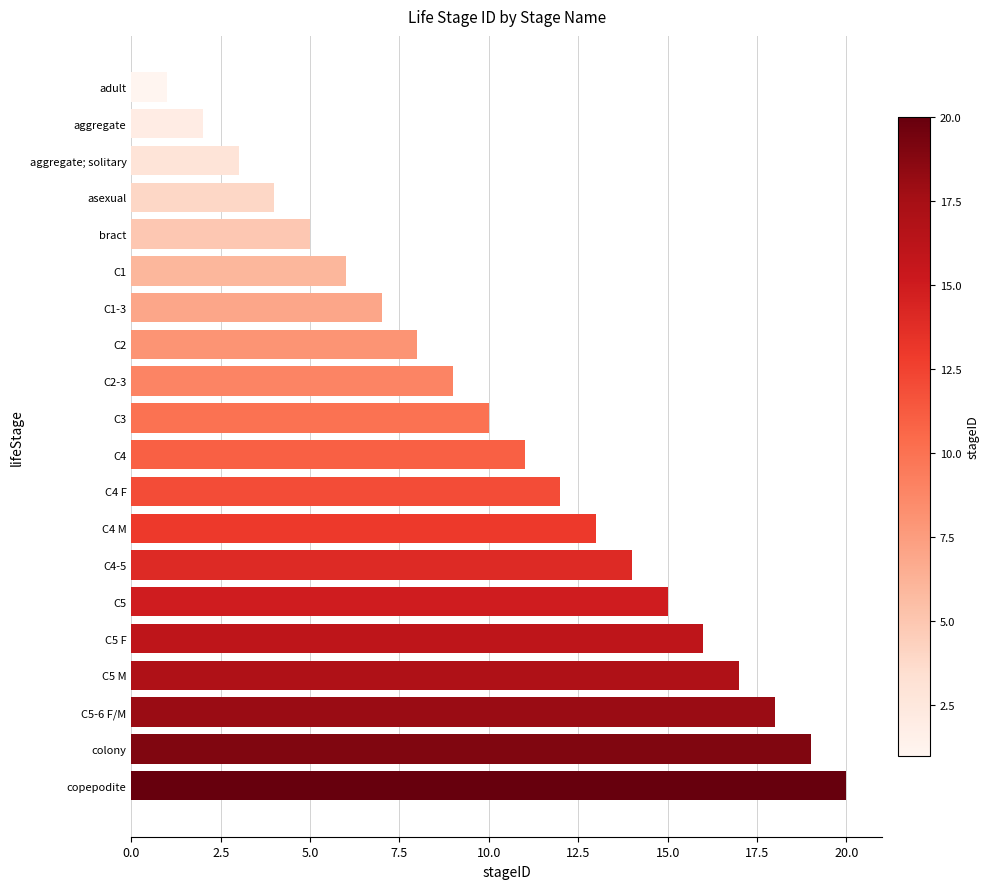

What is the change in value from C5 F to C2-3?

-7